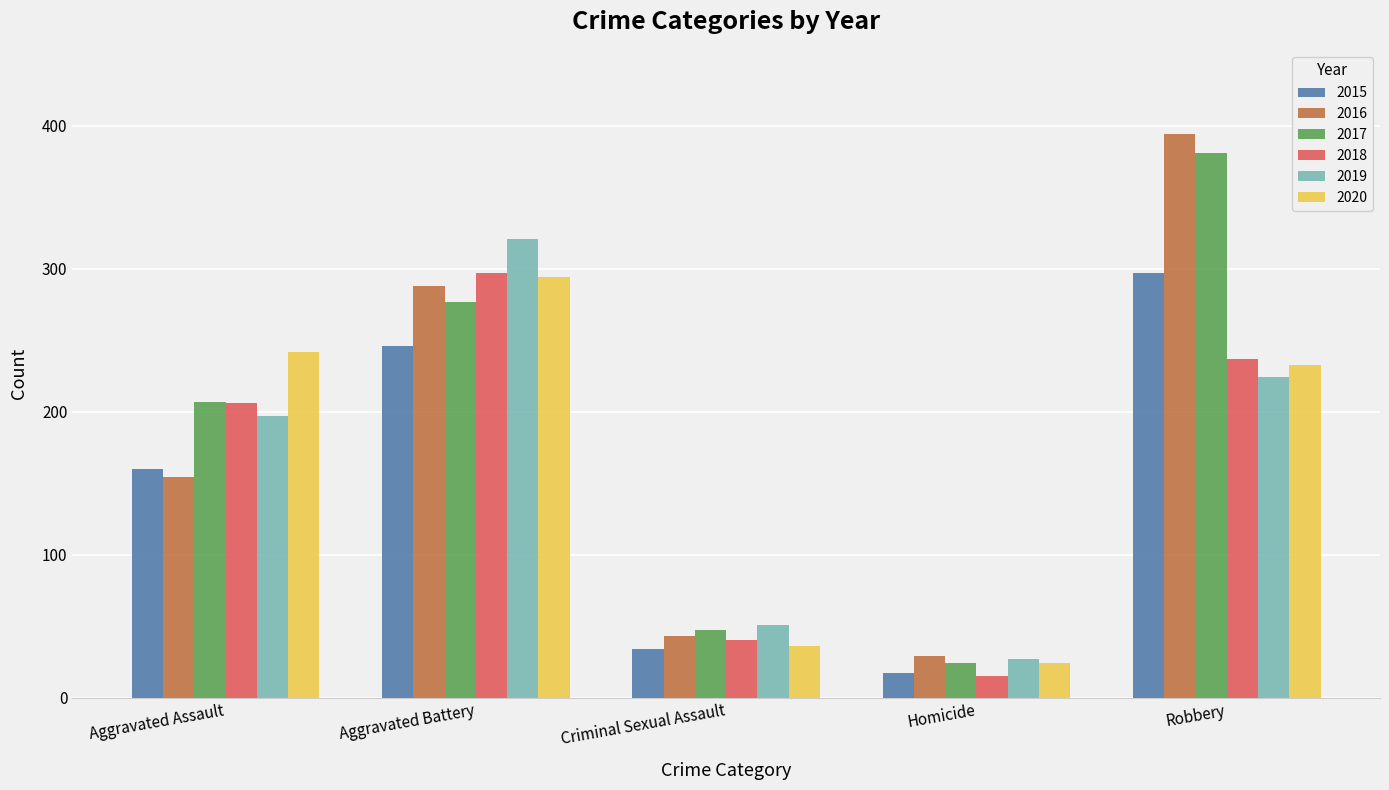

What is the average value of the 2019 series?

164